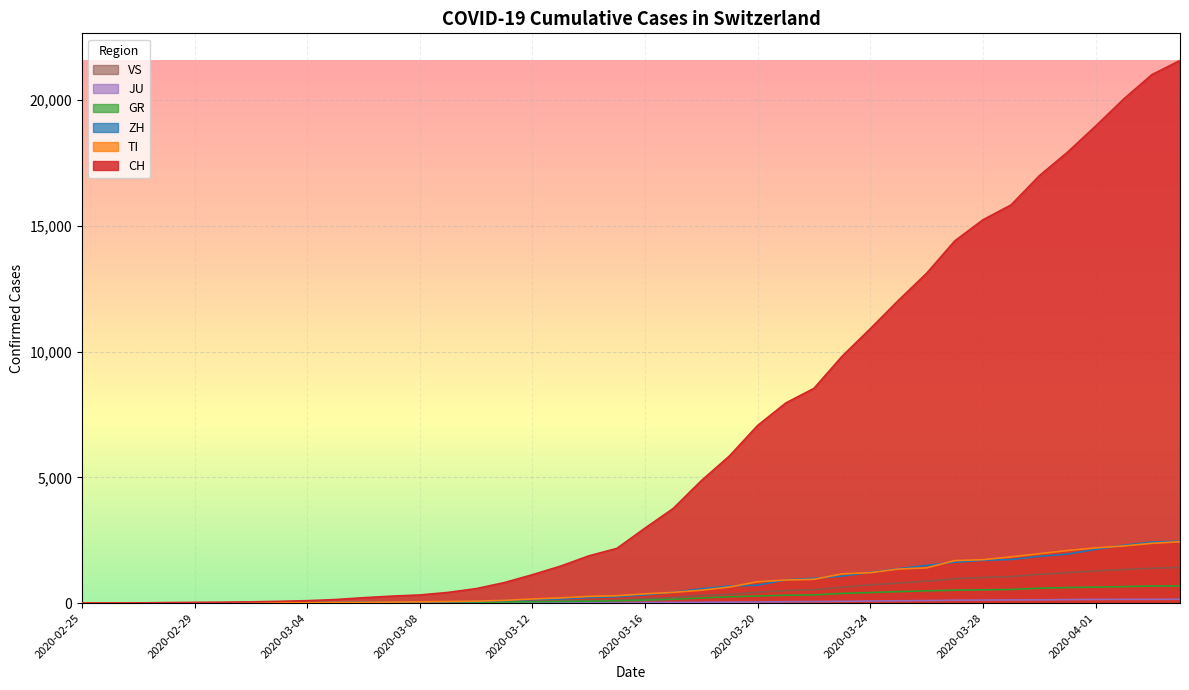

Which series changed the most between 2020-03-19 and 2020-03-24?

CH